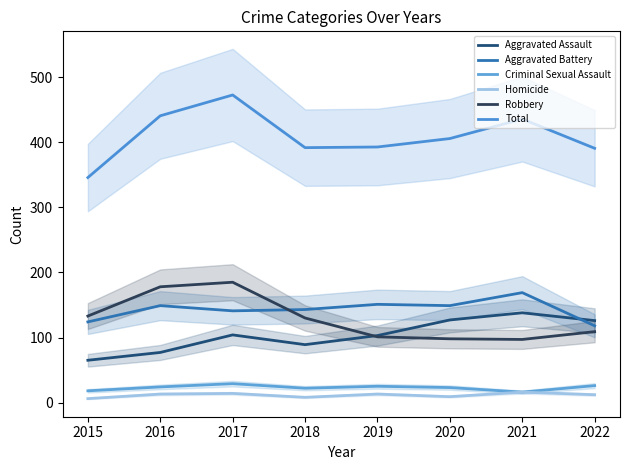

Is the value of Total at 2020 greater than the value of Homicide at 2021?

Yes